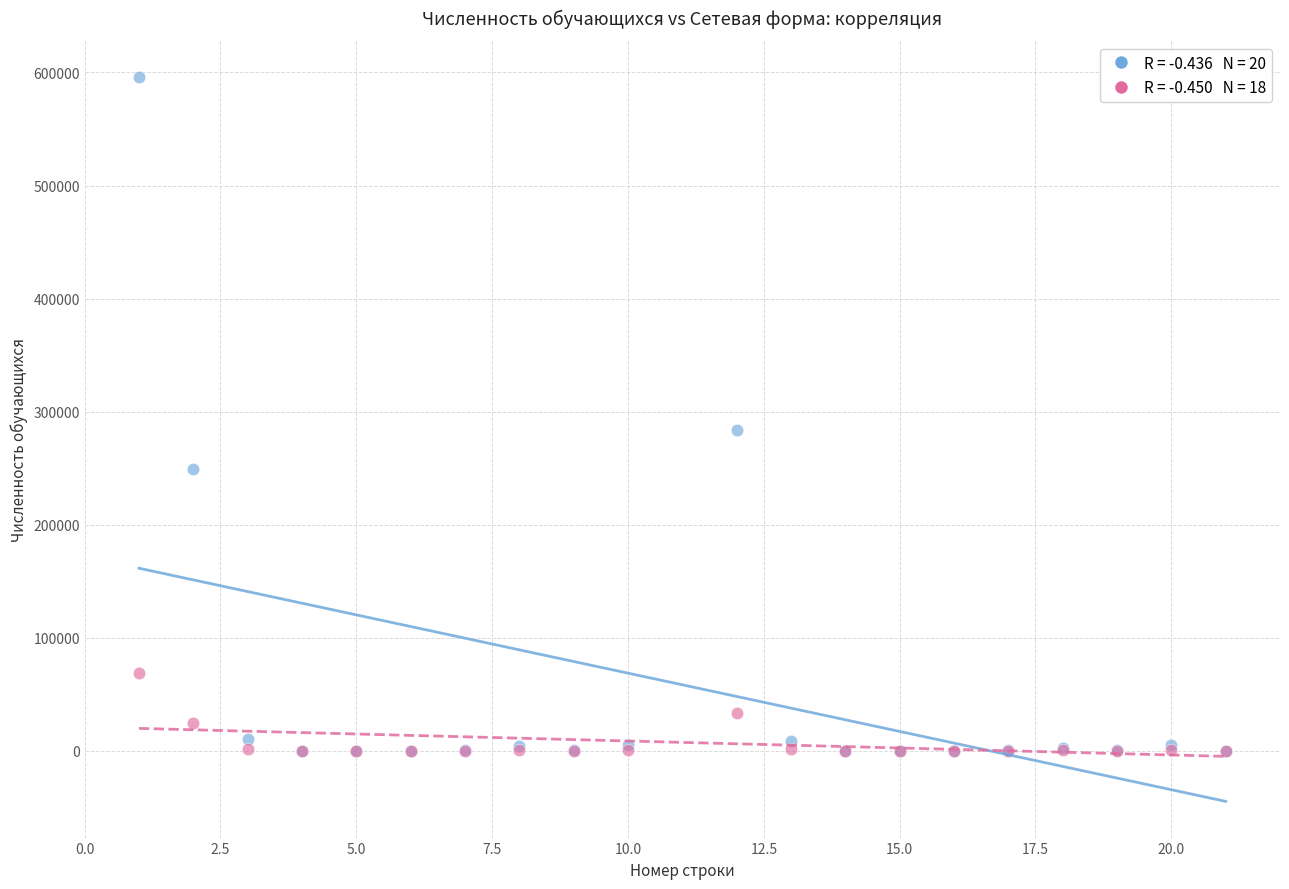

Across all series, what Y value is closest to 297941?

283669